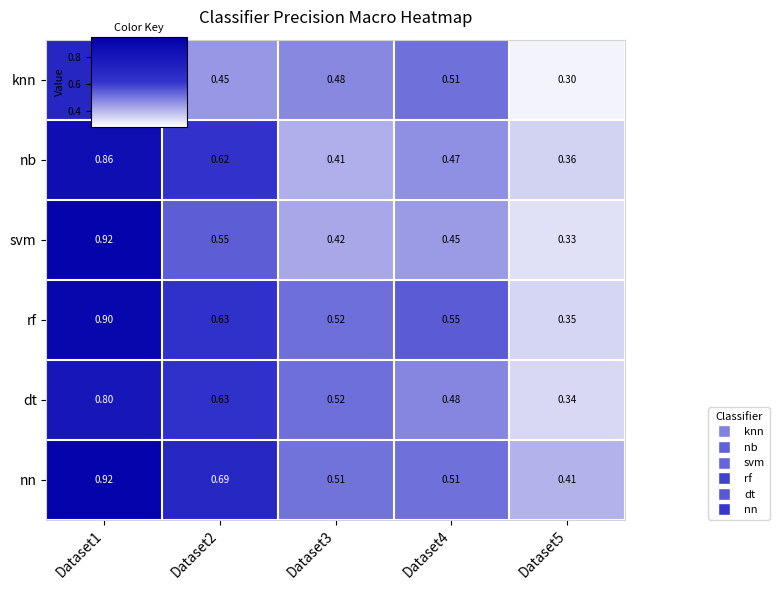

At how many categories does at least one series exceed 0?

5